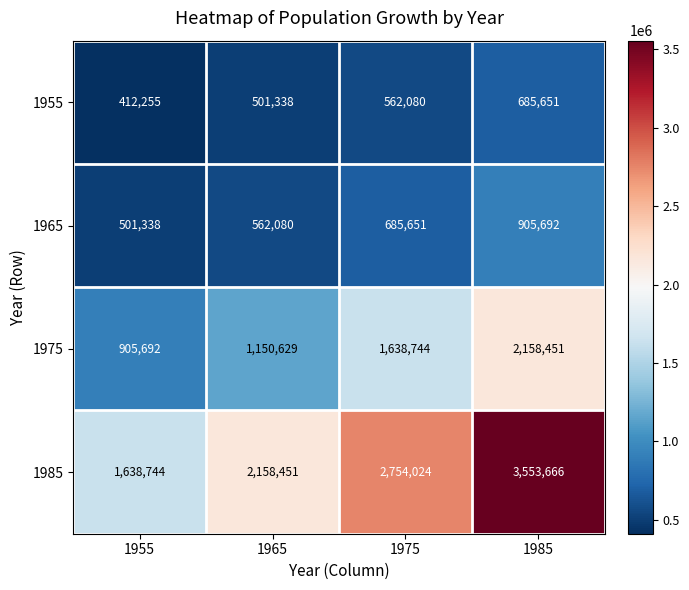

At how many categories does at least one series exceed 3105791?

1